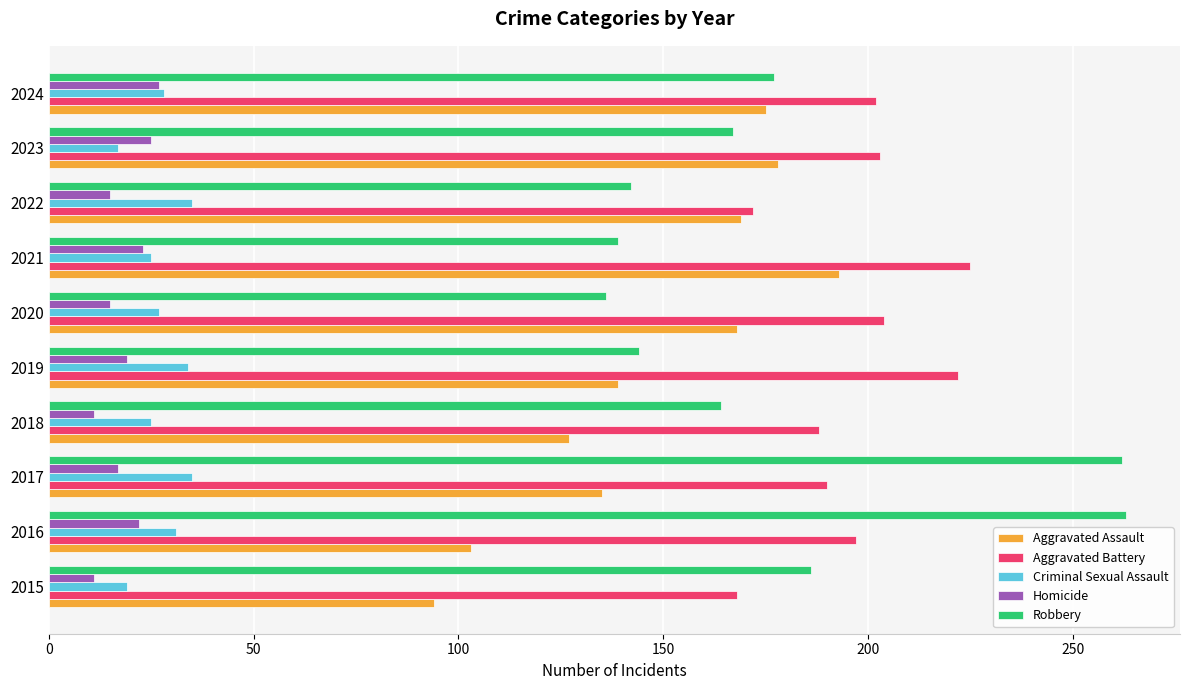

What is the minimum value for Aggravated Battery?

168